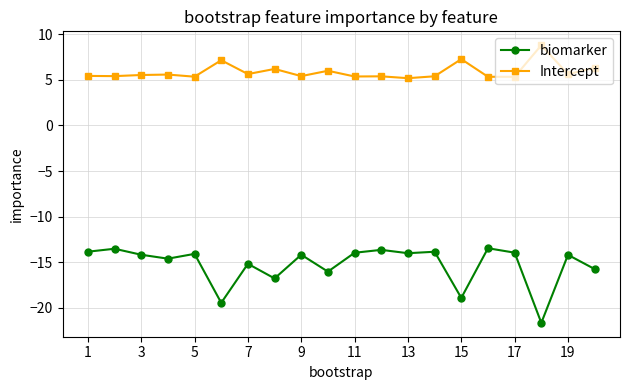

In Intercept, how many points are lower than both neighbors (excluding endpoints)?

8